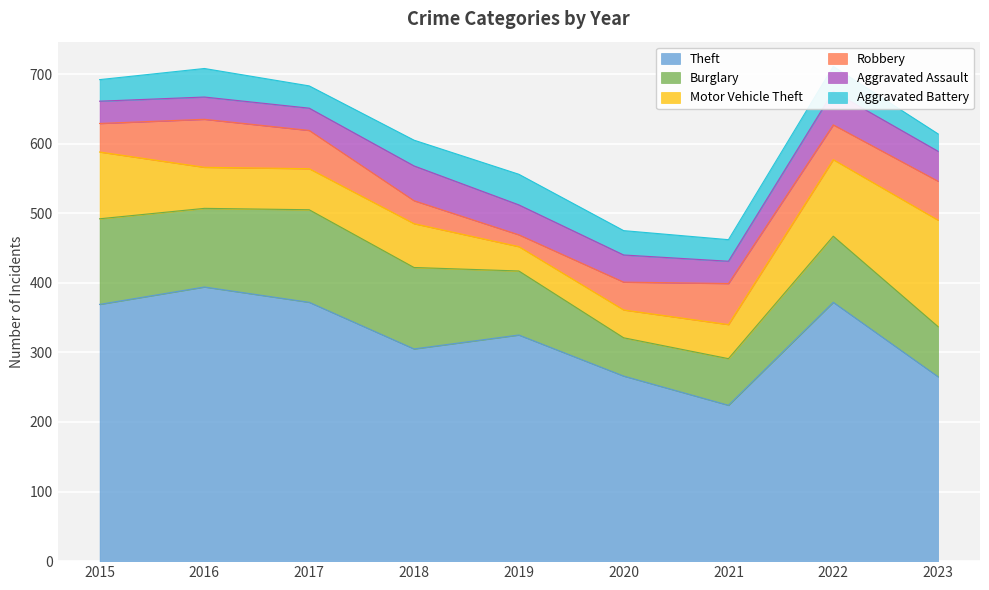

At which category is the sum across all series the highest?

2022